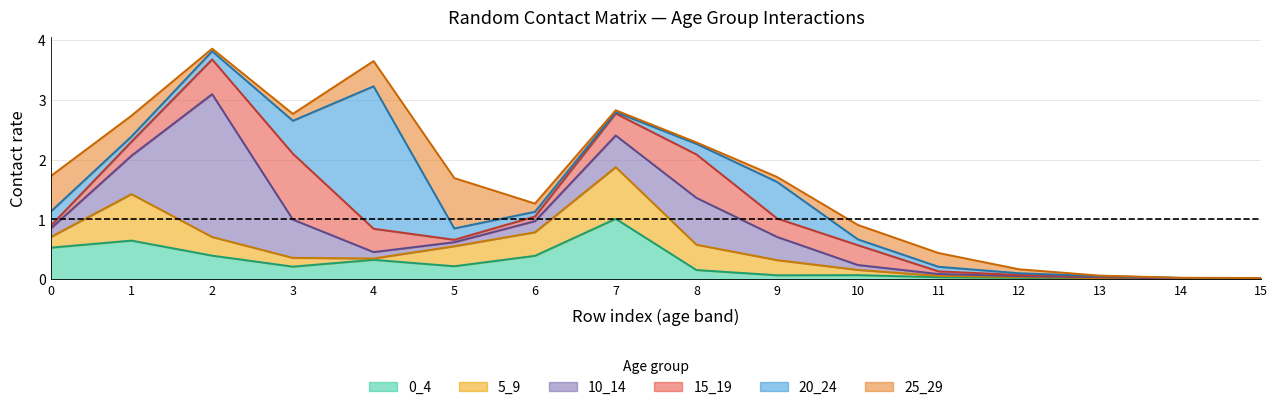

List the labels in order of 15_19 value, largest first.

3, 8, 2, 4, 7, 10, 9, 1, 6, 0, 11, 5, 12, 13, 14, 15